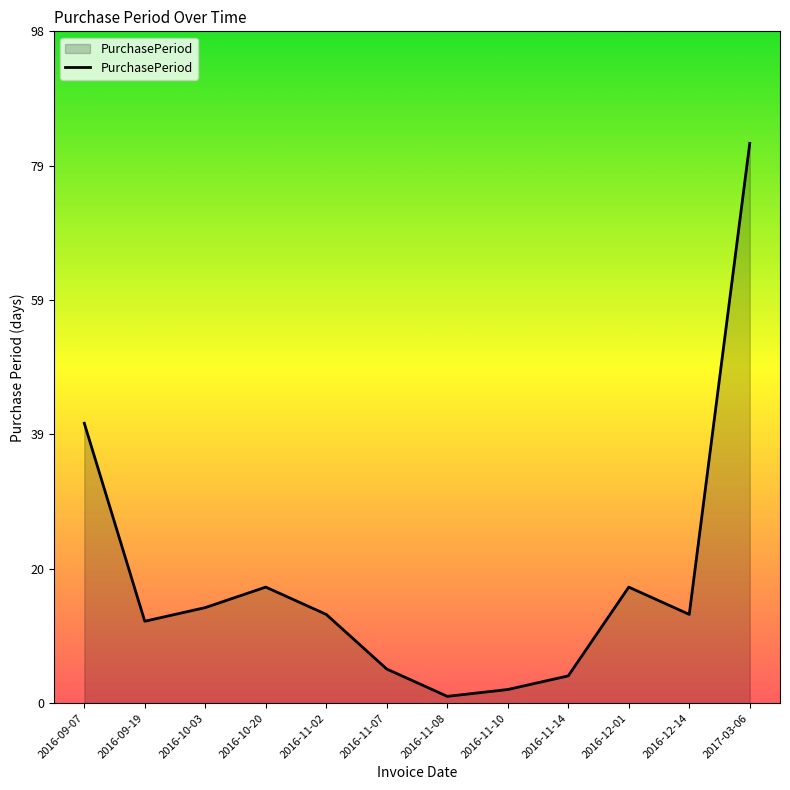

What is the difference between the maximum and minimum values?

81